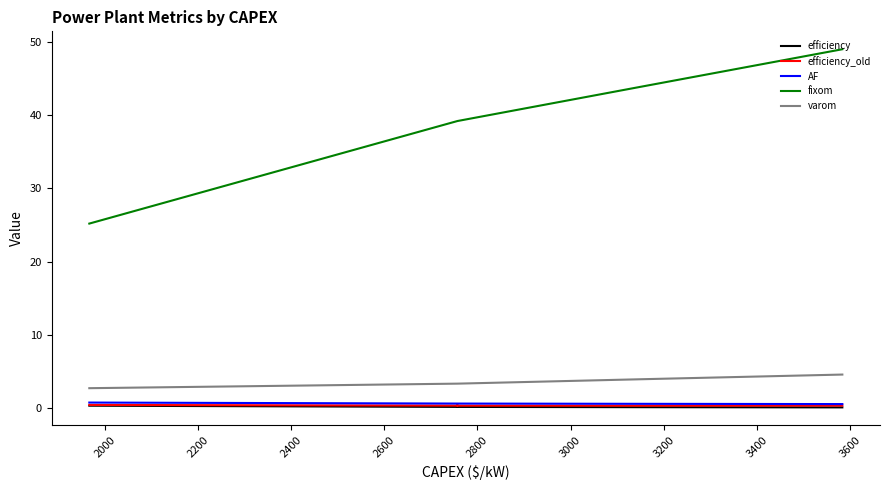

What is the value of the efficiency point at the 13th from the left?

0.2